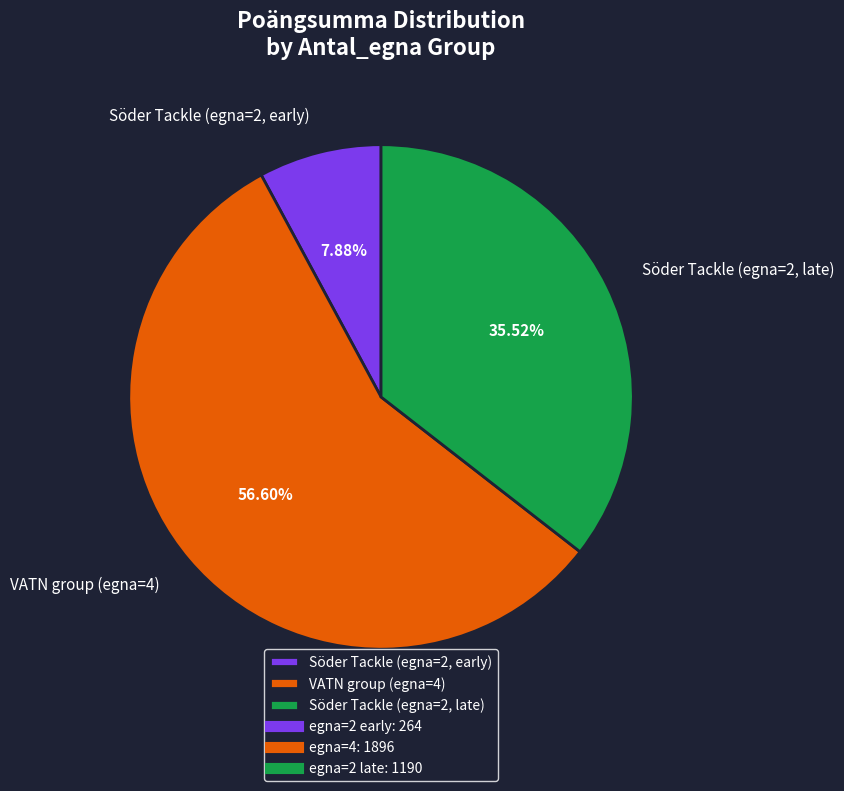

Do Söder Tackle (egna=2, early) and VATN group (egna=4) together represent more than half of the pie?

Yes